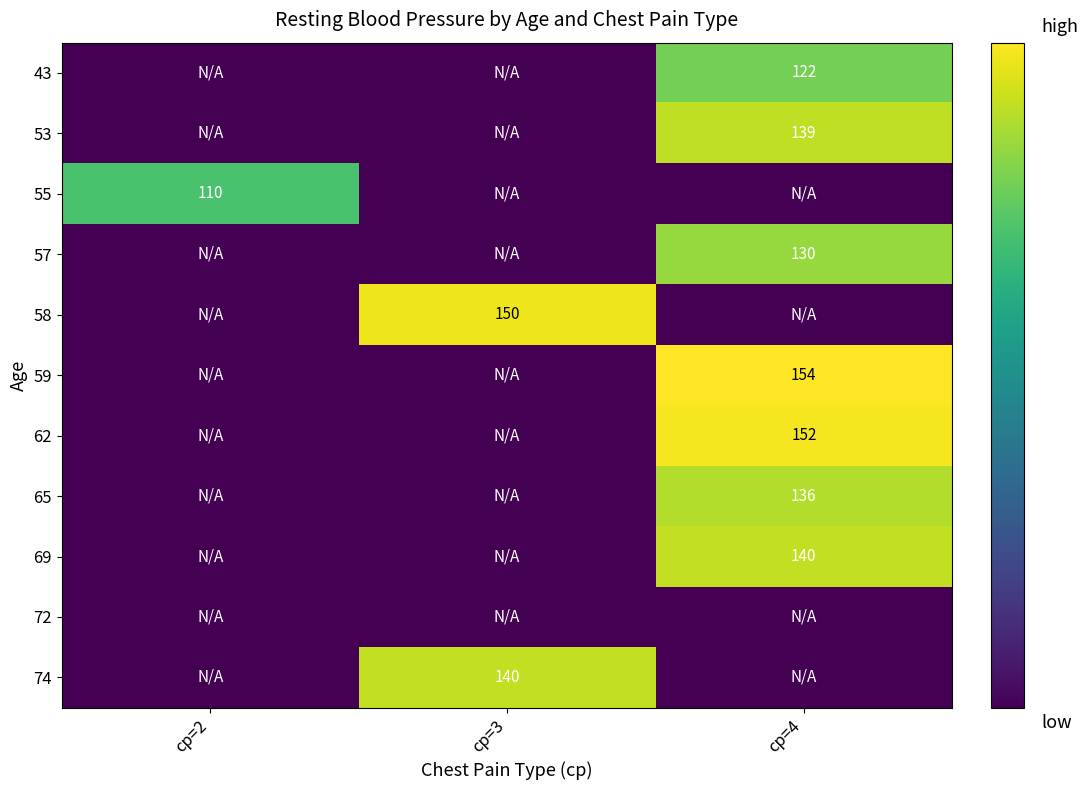

The value of 59 at cp=4 is 245. True or false?

False